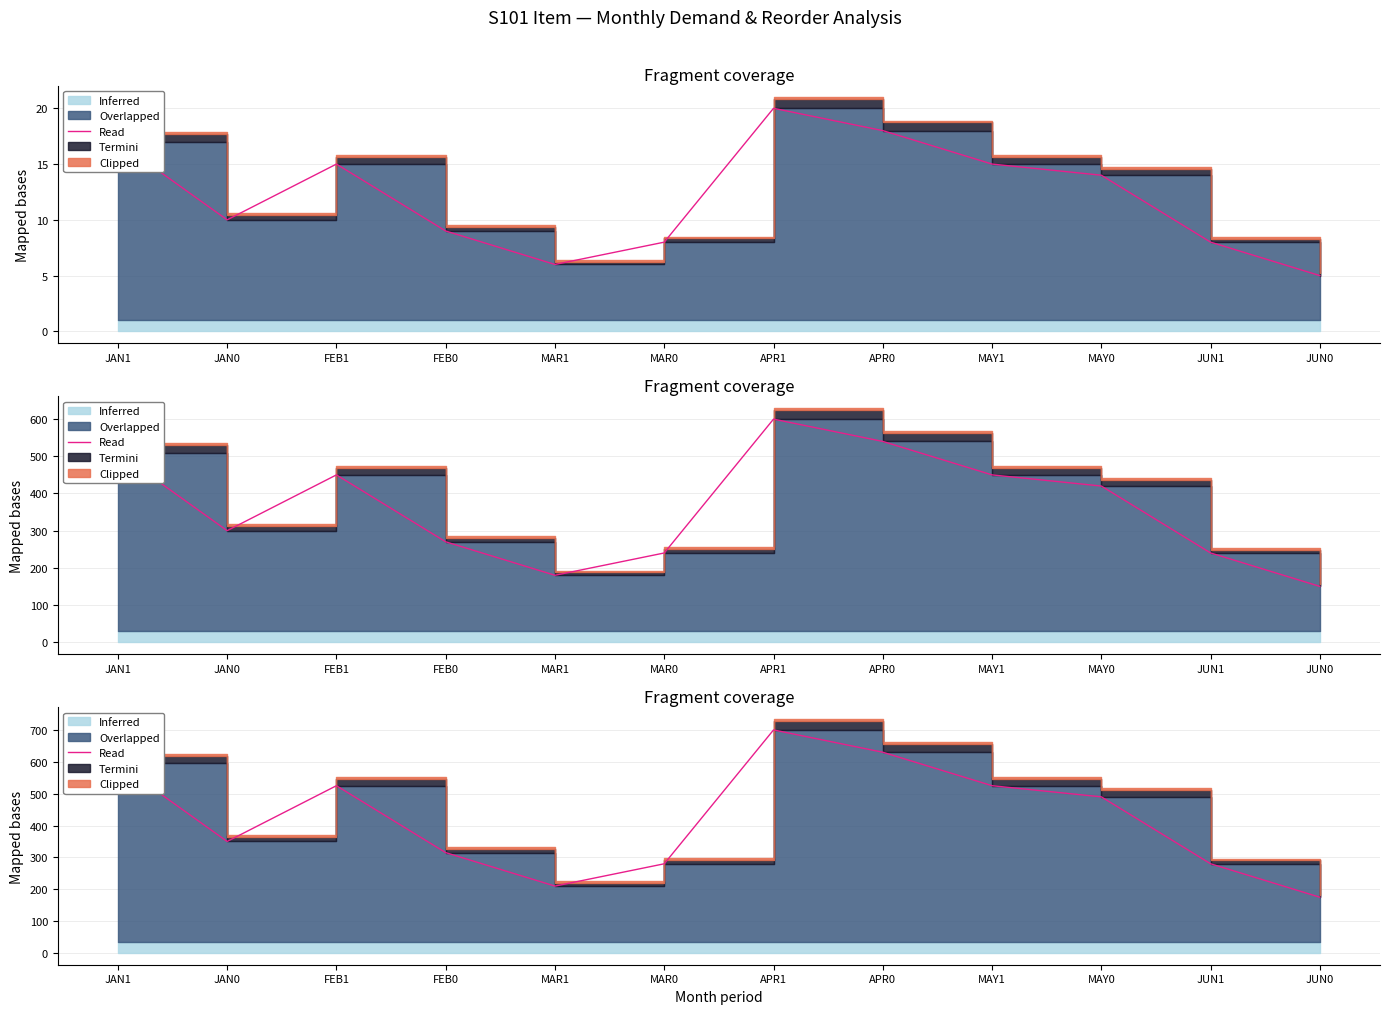

Reading left to right, extract all data points from this chart.

JAN1=595	JAN0=350	FEB1=525	FEB0=315	MAR1=210	MAR0=280	APR1=700	APR0=630	MAY1=525	MAY0=490	JUN1=280	JUN0=175